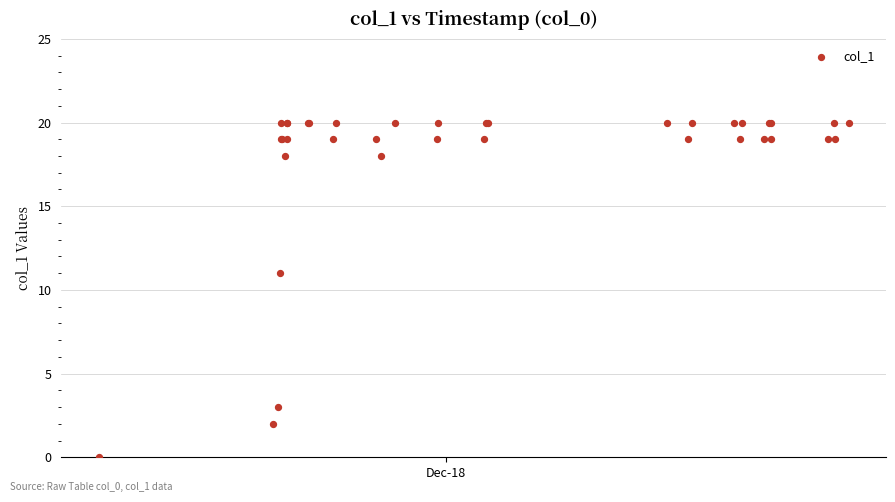

What Y value in the scatter plot is closest to 10?

11